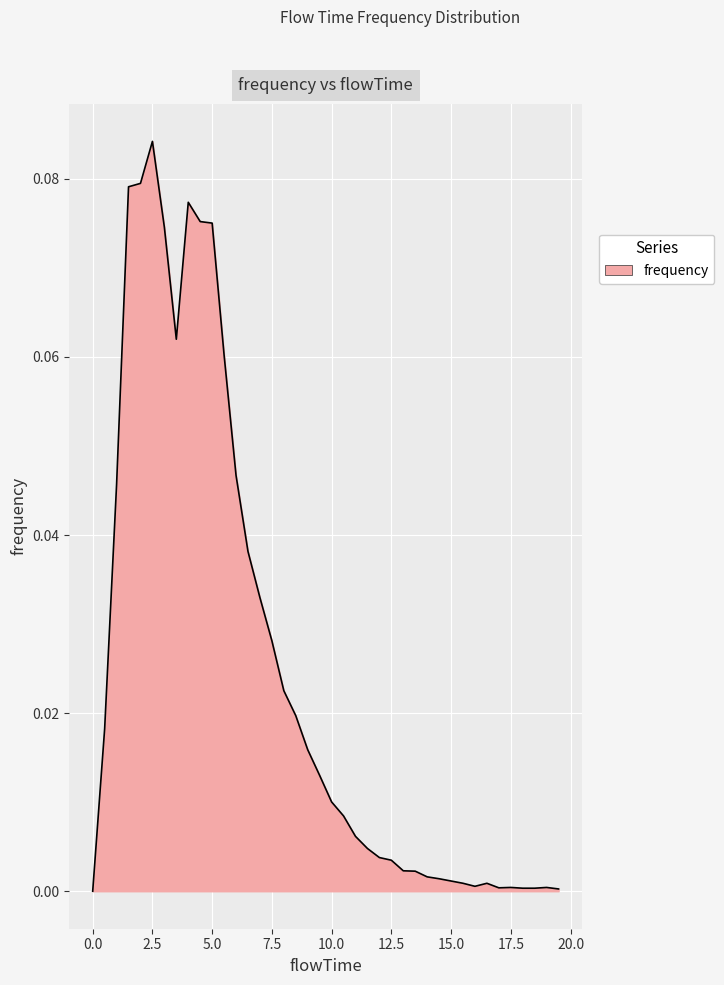

Does the chart have visible grid lines?

Yes